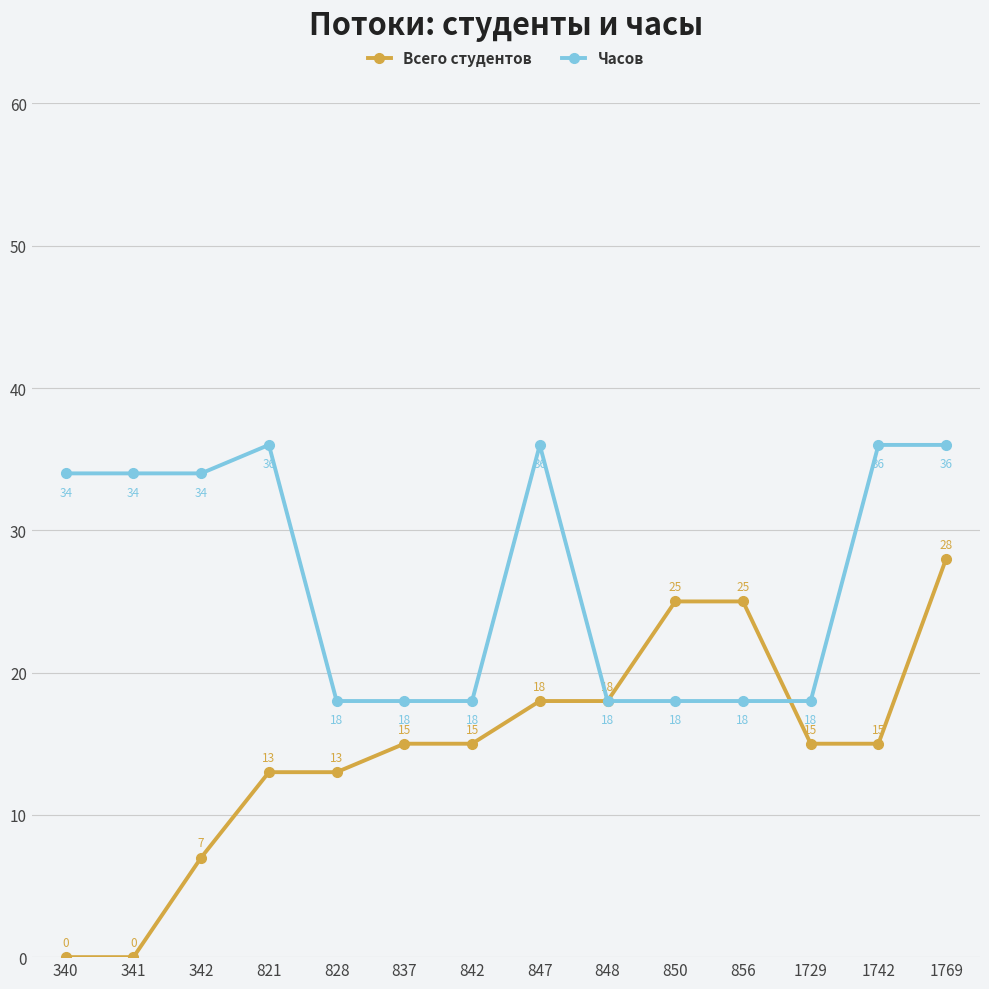

At 340, list the series in order from largest to smallest.

Часов, Всего студентов